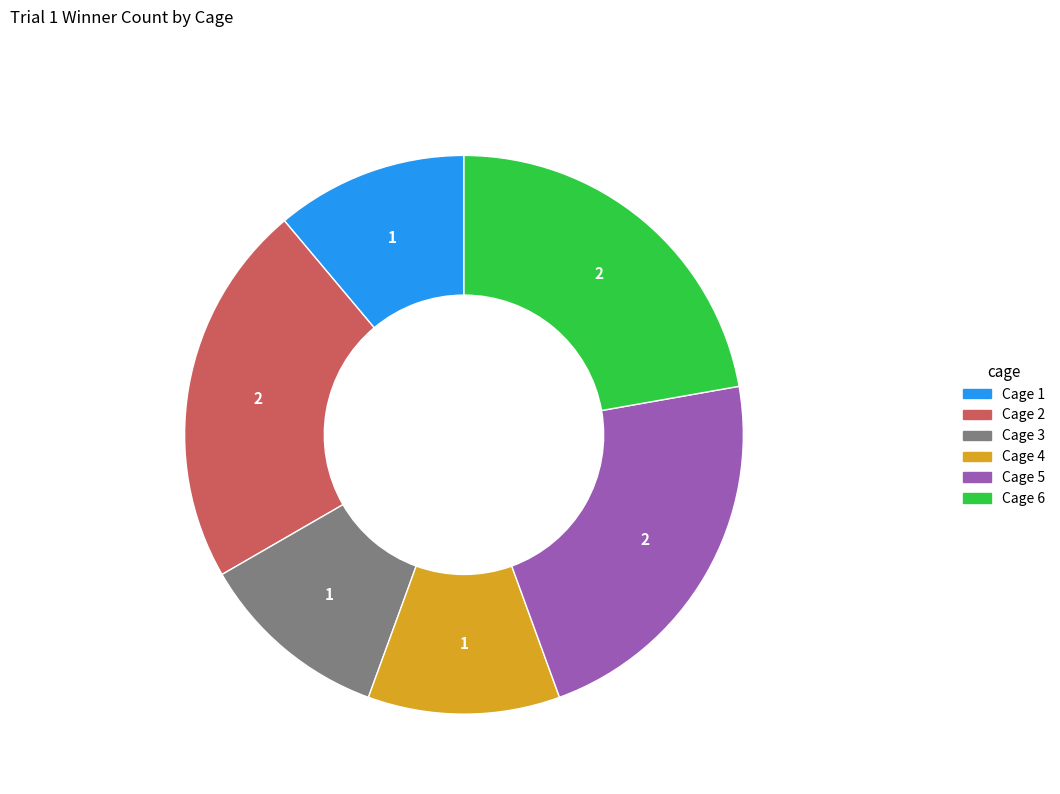

Approximately how many times larger is the value at Cage 1 compared to Cage 4?

1.0